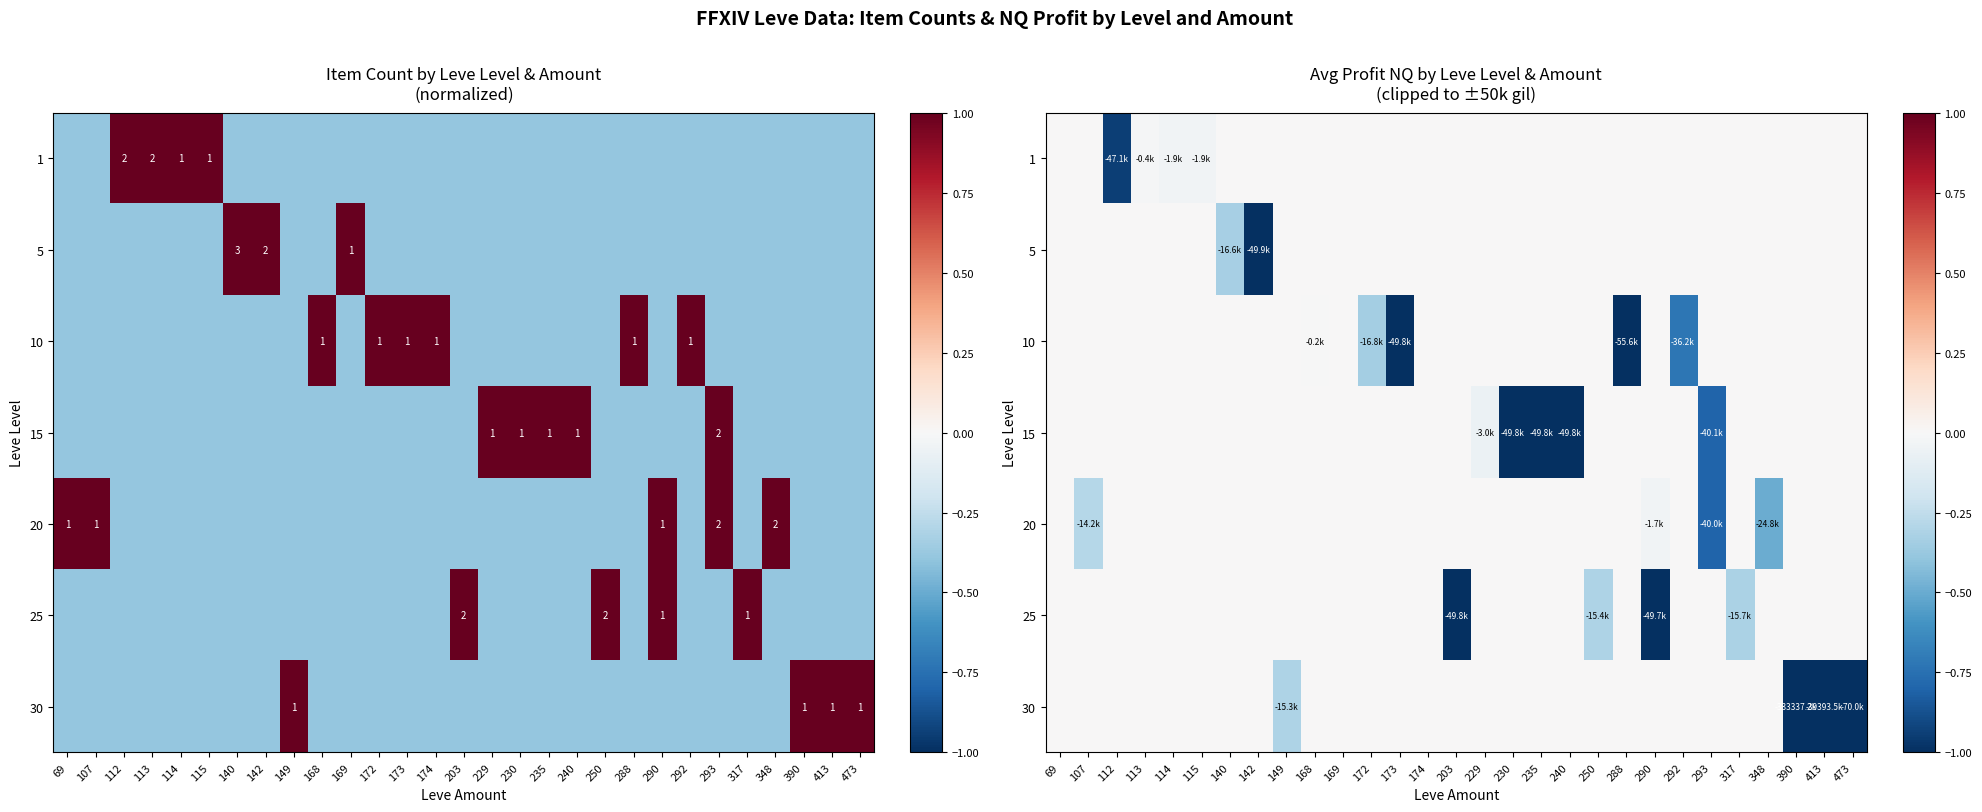

Is it true that 5 equals 0.0 at 173?

True